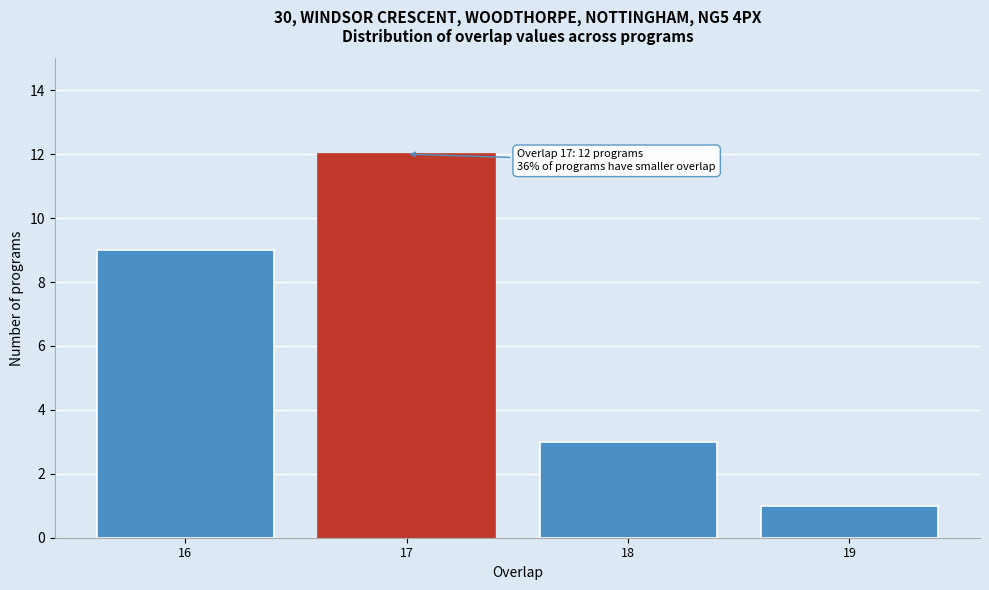

Reading left to right, what are all the values shown in this chart?

9	12	3	1